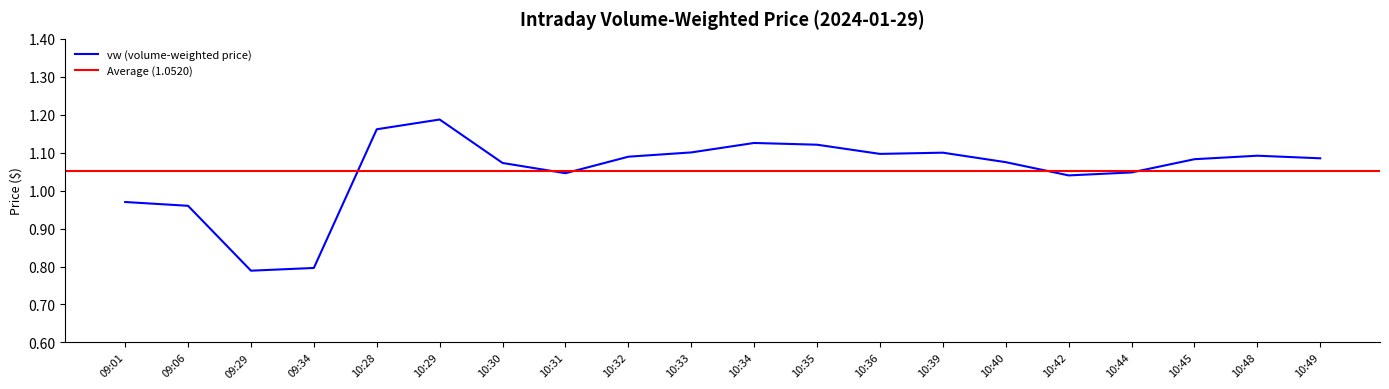

True or false: the data shows 1.1 at 10:32.

True